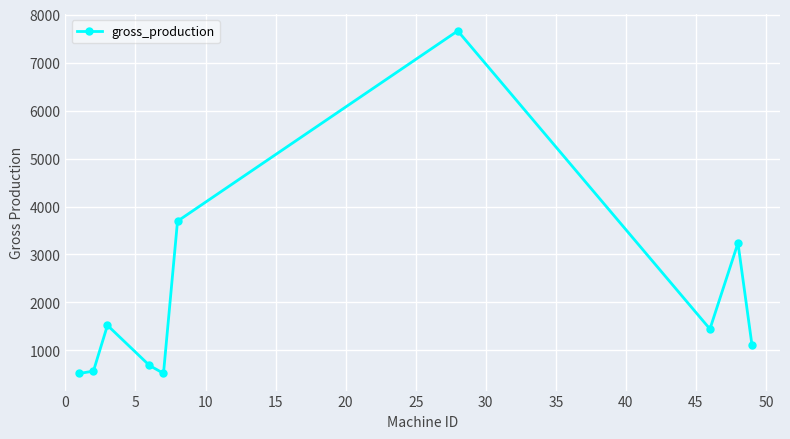

What is the difference between the maximum and second lowest values?

7137